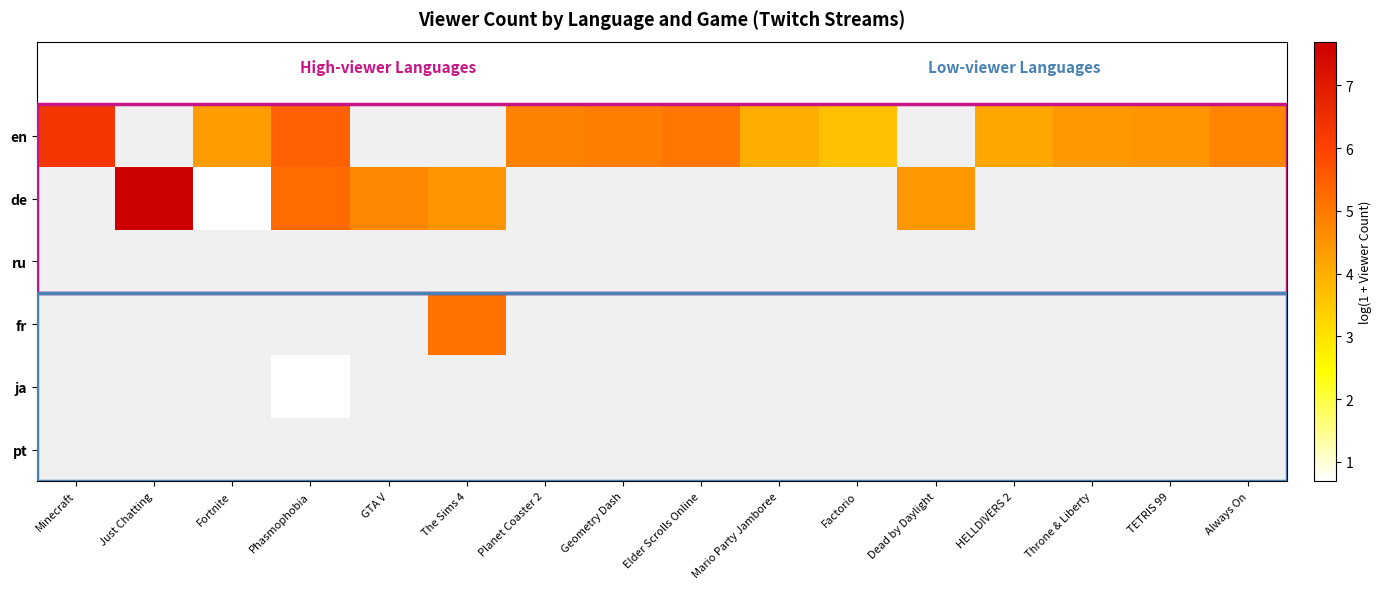

List the series in order of their overall mean, highest first.

en, de, ru, fr, ja, pt